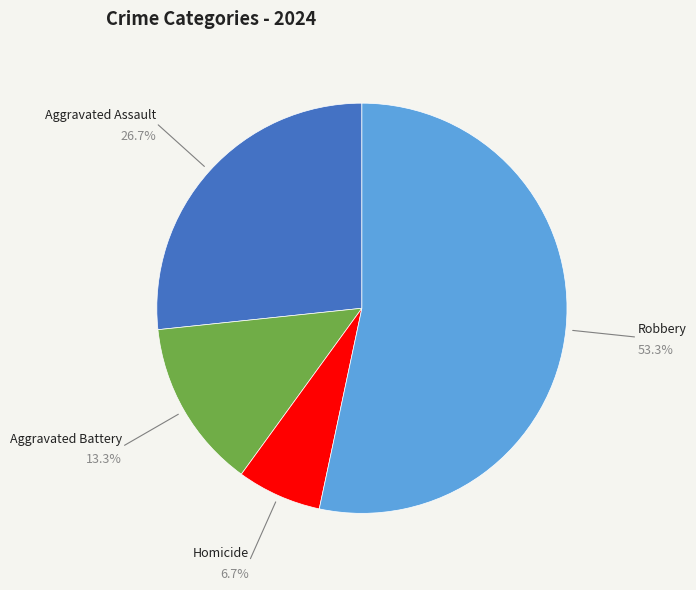

Which category has the smallest portion of the pie?

Homicide